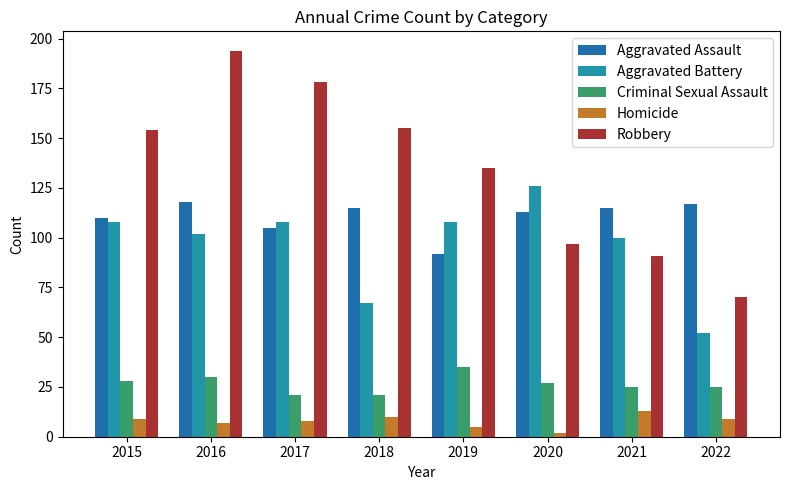

Which series has the largest range (max minus min)?

Robbery